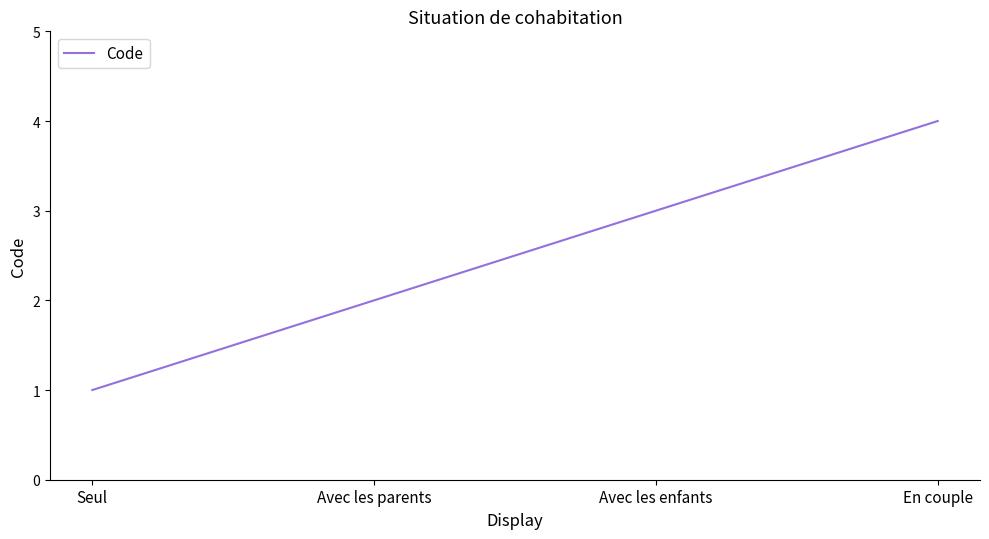

Which category has the lowest value across all series?

Seul